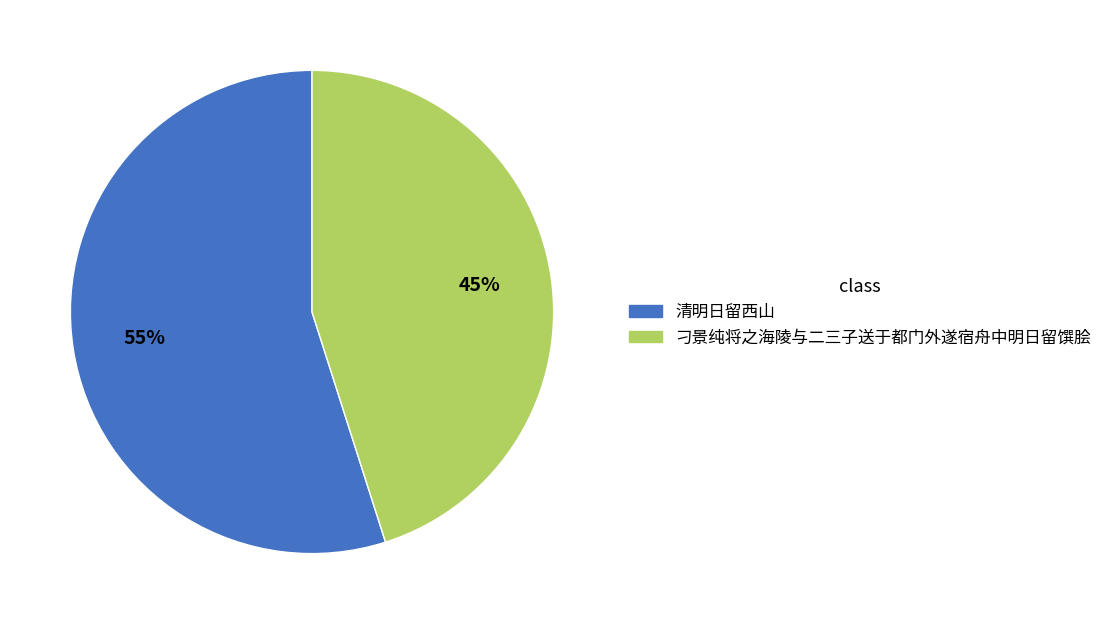

True or false: 刁景纯将之海陵与二三子送于都门外遂宿舟中明日留馔脍 accounts for 45% of the total.

True